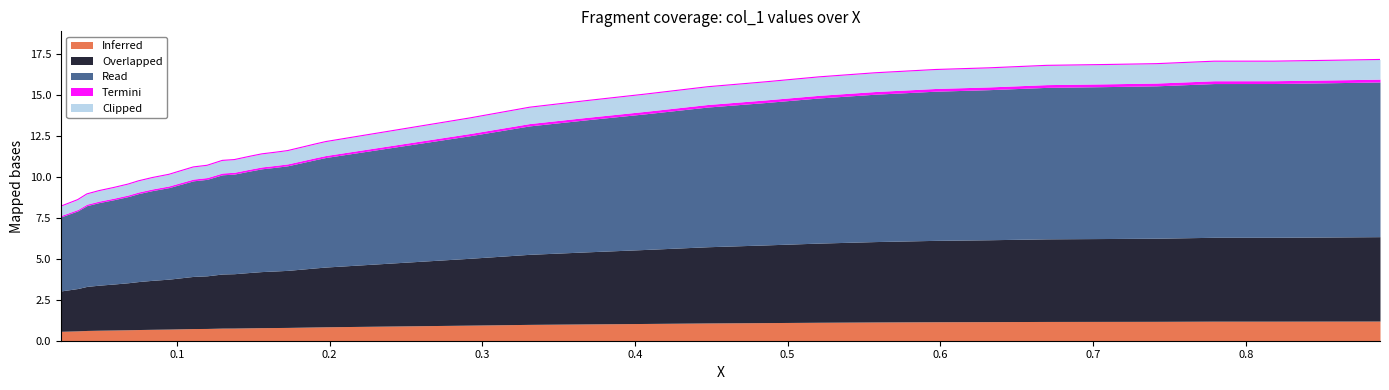

Is it true that the value at 5 is 14.4?

False